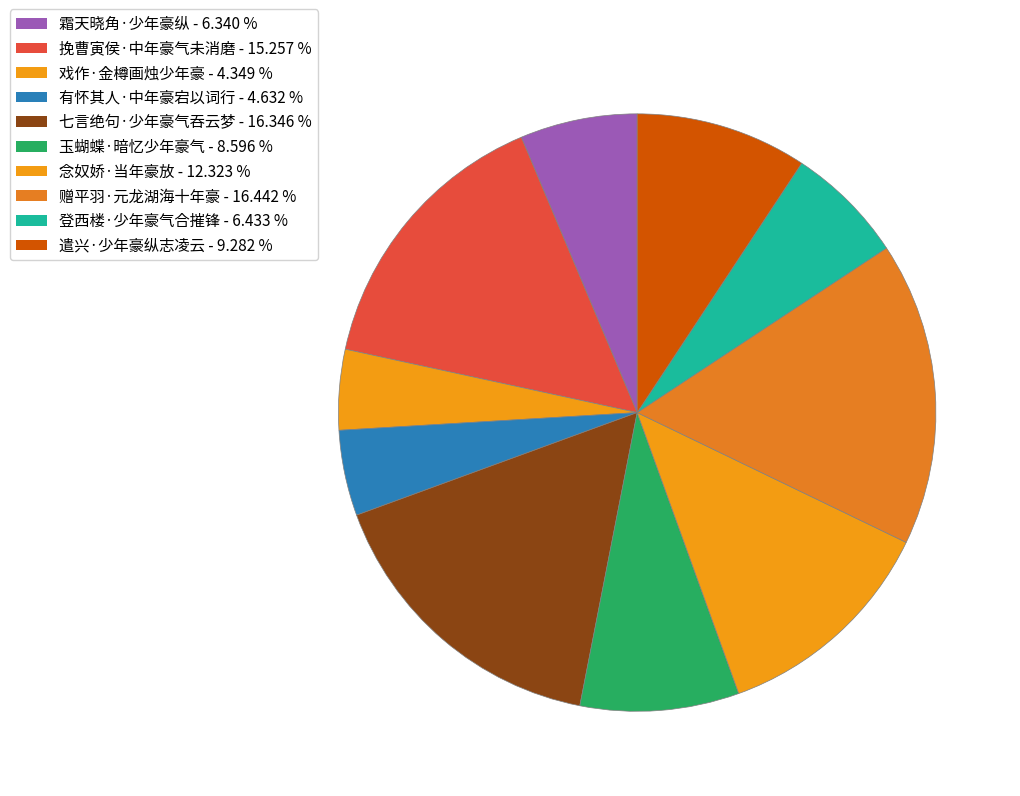

How many slices are in this pie chart?

10